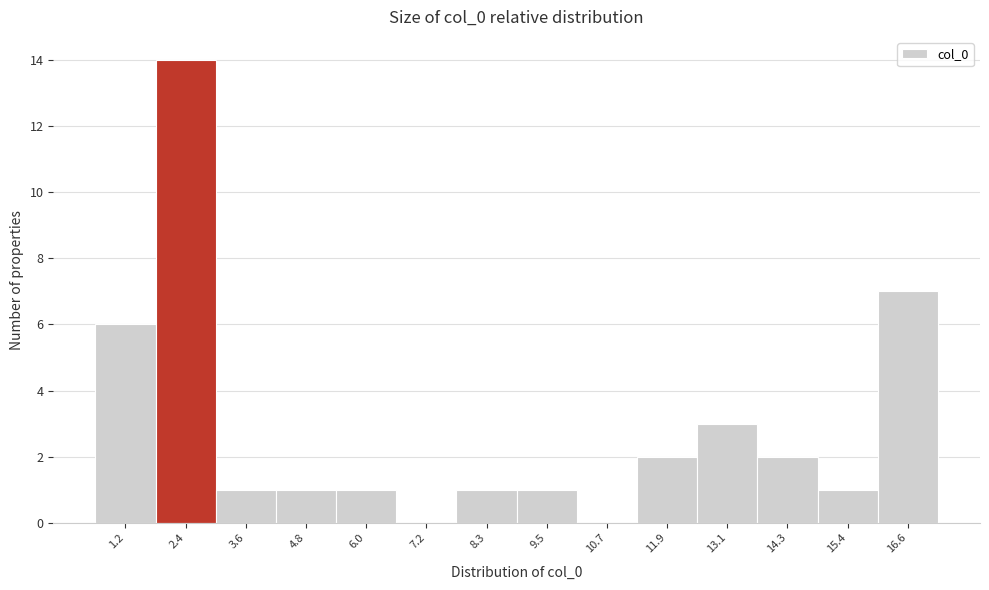

Reading right to left, transcribe all the data shown in this chart.

16.6=7	15.4=1	14.3=2	13.1=3	11.9=2	10.7=0	9.5=1	8.3=1	7.2=0	6.0=1	4.8=1	3.6=1	2.4=14	1.2=6